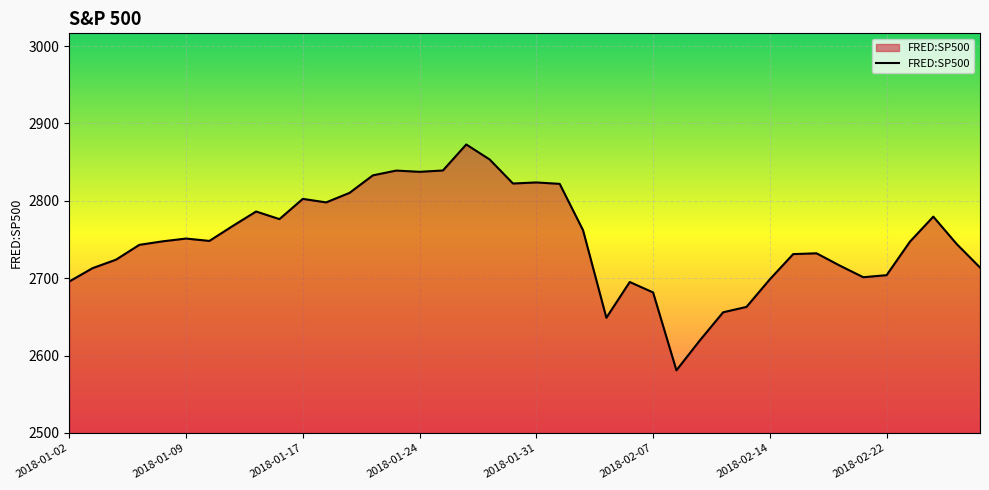

What is the difference between the maximum and minimum values?

291.9